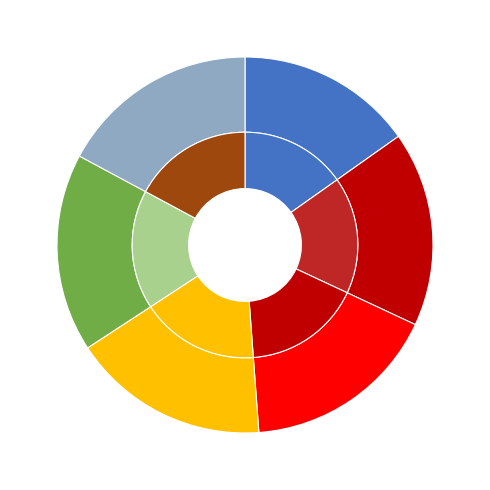

To the nearest percent, what percentage of the pie is 17.4?

17%